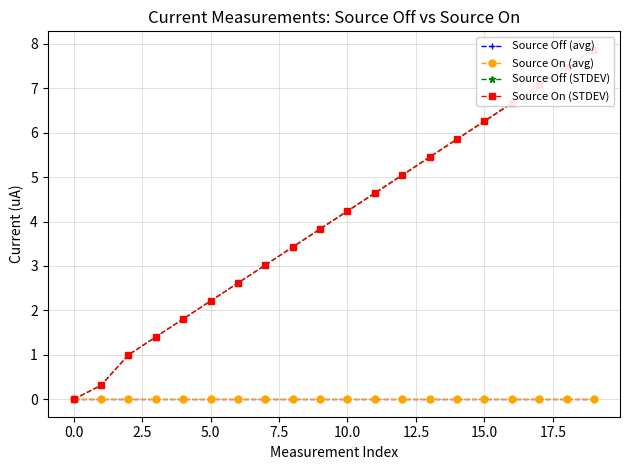

The value of Source Off (avg) at 15.0 is -0.0. True or false?

True